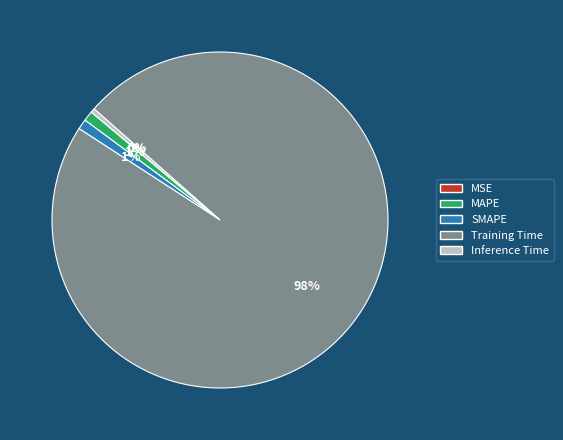

To the nearest percent, what is the difference between the MAPE and Training Time slice percentages?

97%